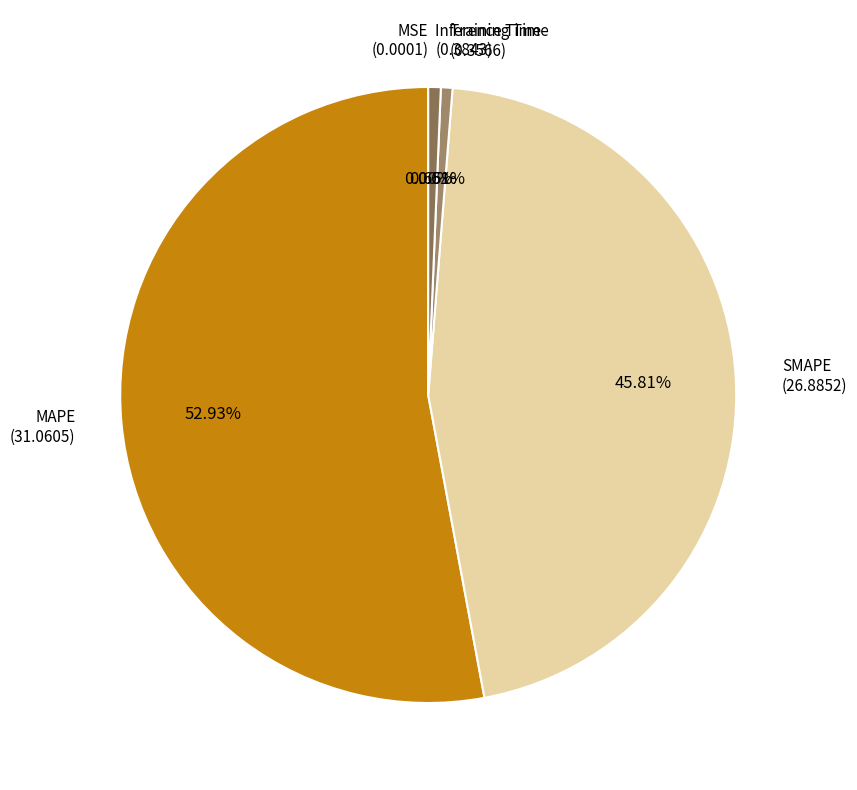

Which category has the biggest portion of the pie?

MAPE